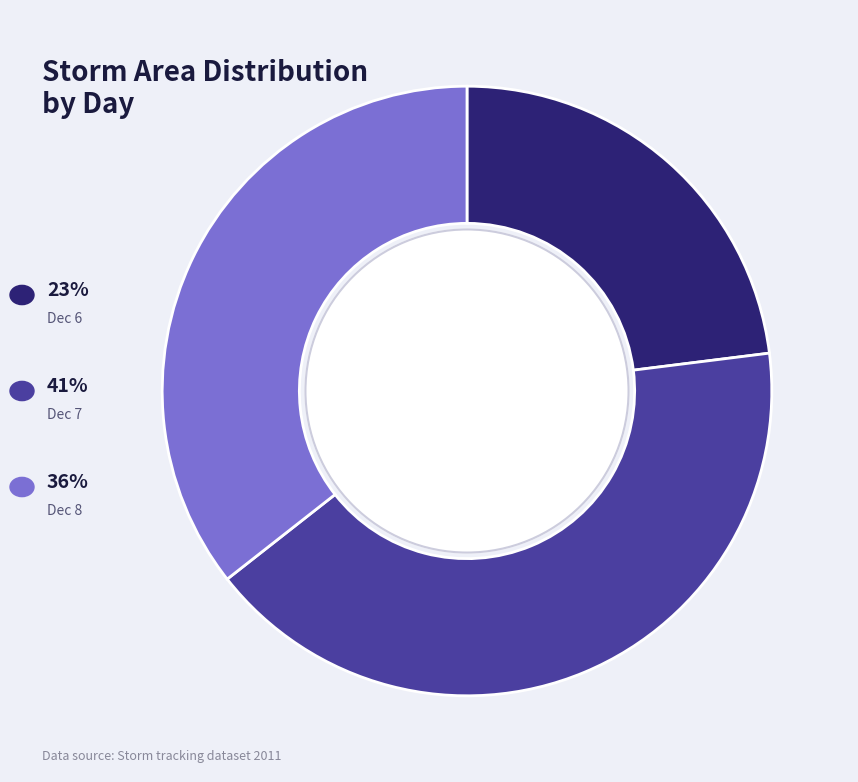

Is there a majority slice in this chart?

No